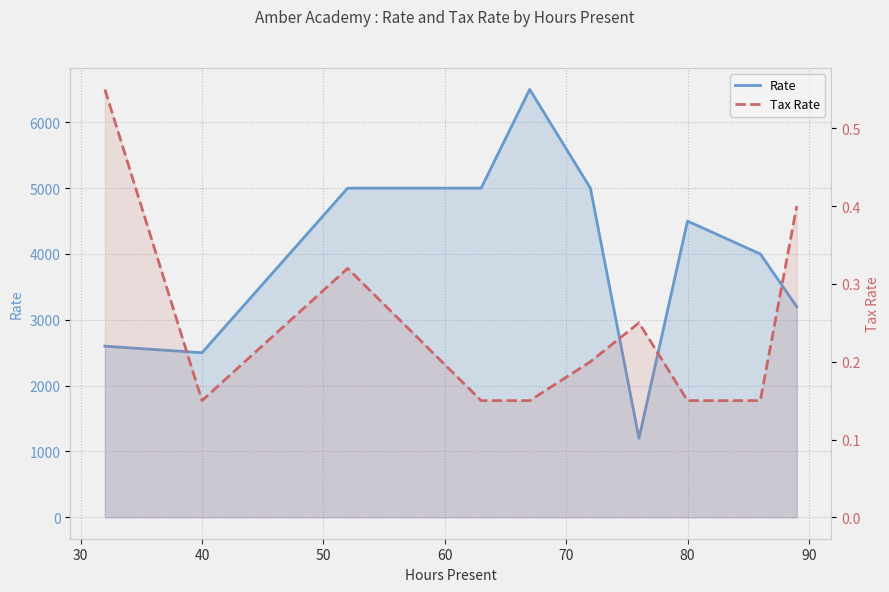

List the series in order of their peak value, highest first.

Rate, Tax Rate